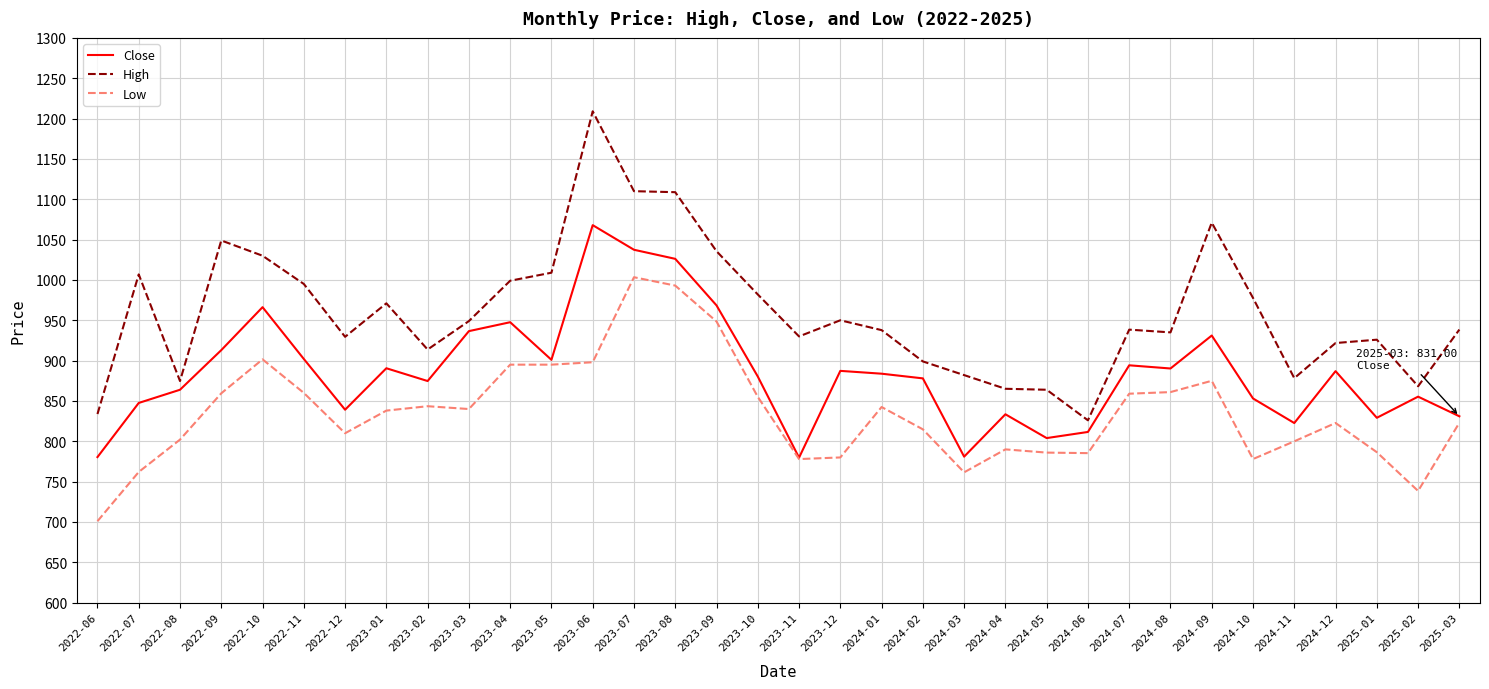

What value does the High series have at 2024-07?

938.4